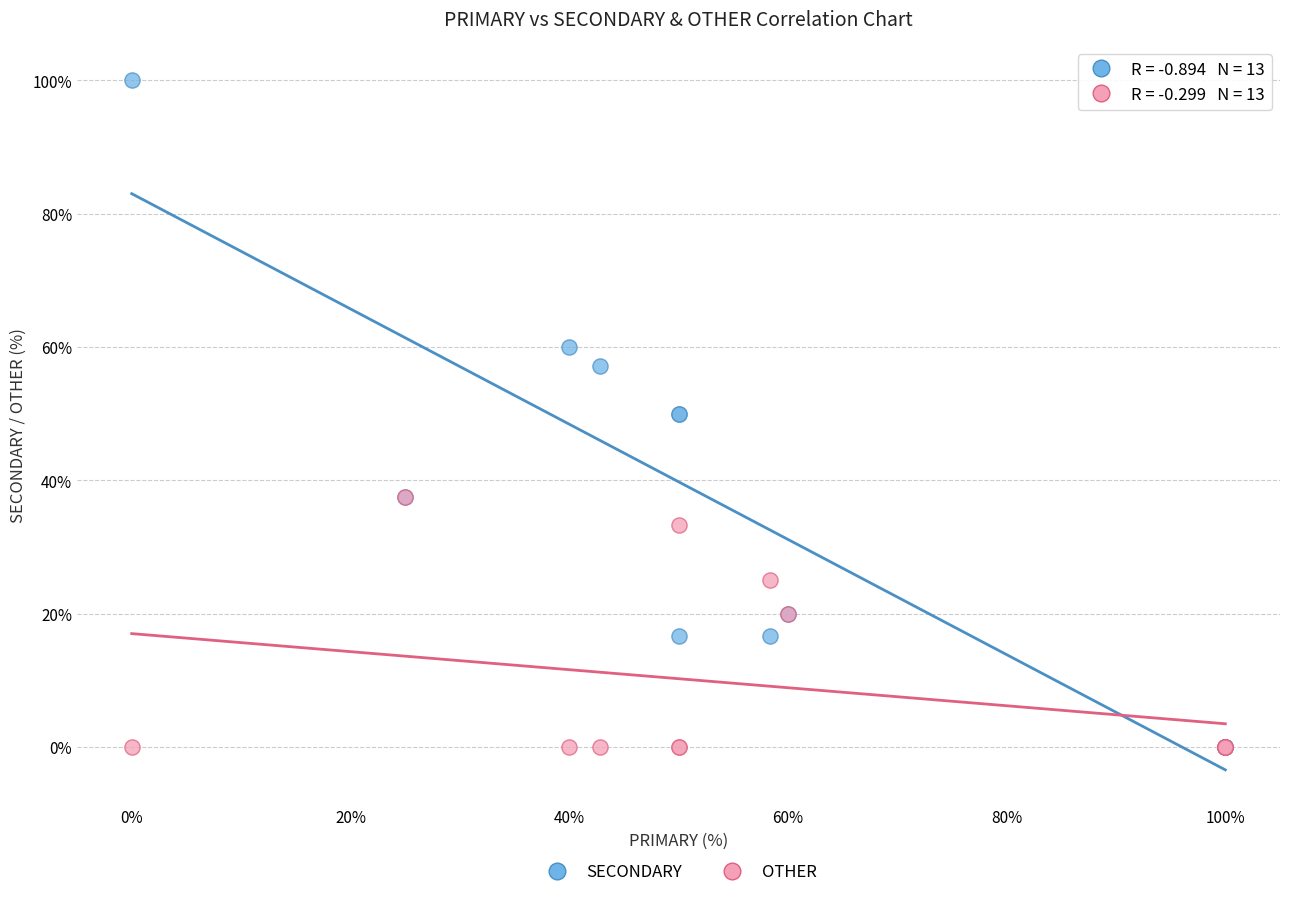

What are all the series names shown in the legend?

SECONDARY, OTHER